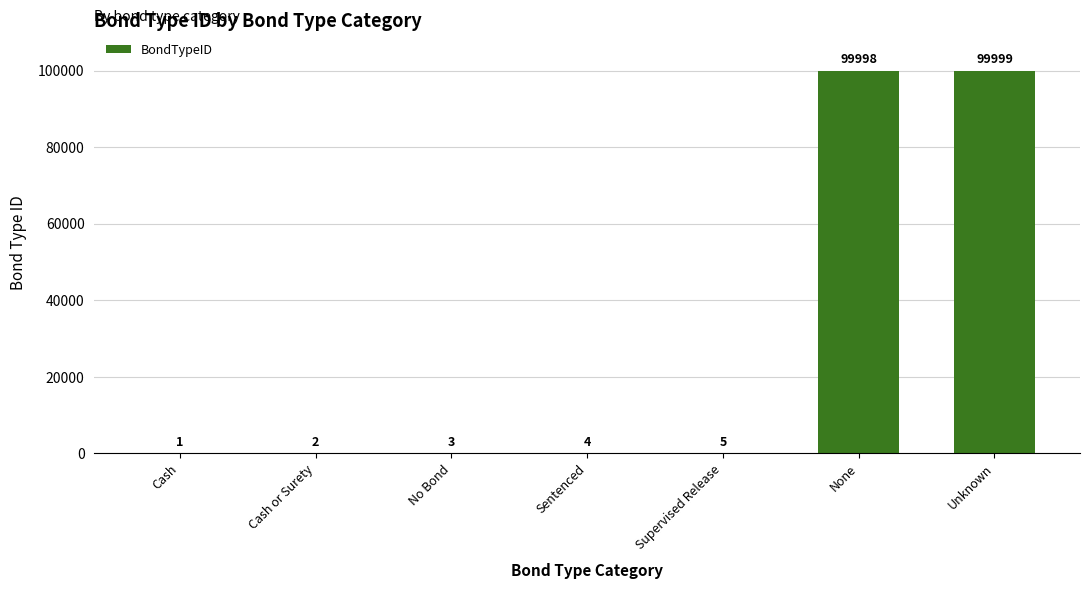

What is the sum of the values at Cash or Surety and None?

100000